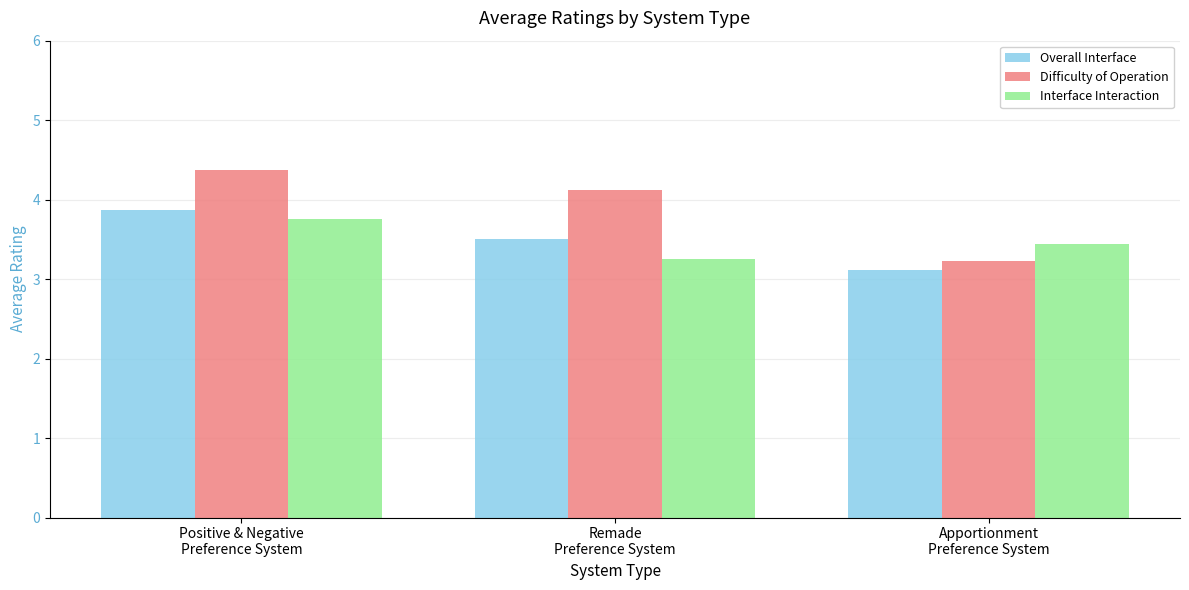

What is the label of the 3rd bar from the right?

Positive & Negative
Preference System